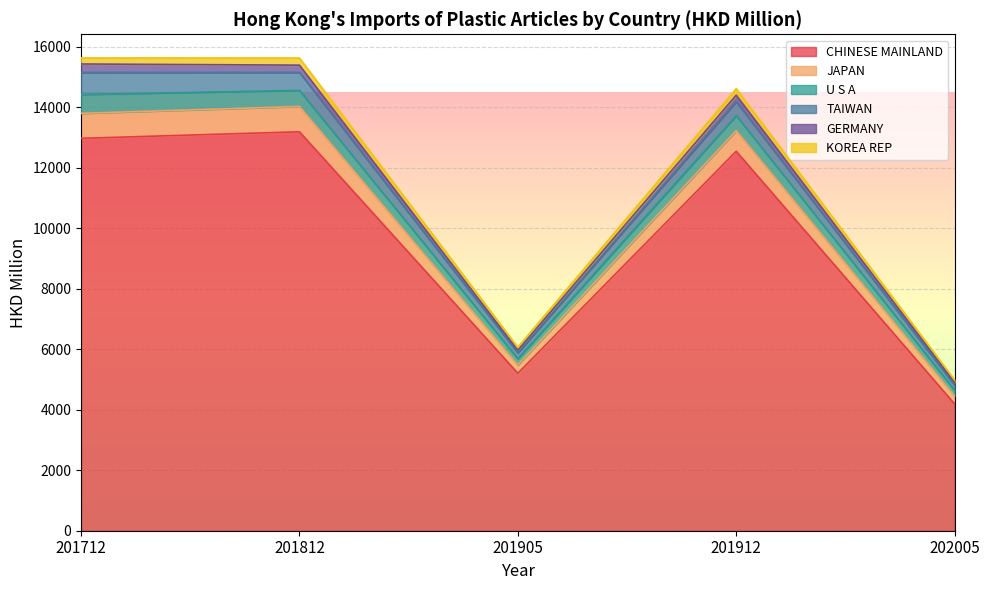

Rank the categories by U S A value from lowest to highest.

202005, 201905, 201912, 201812, 201712